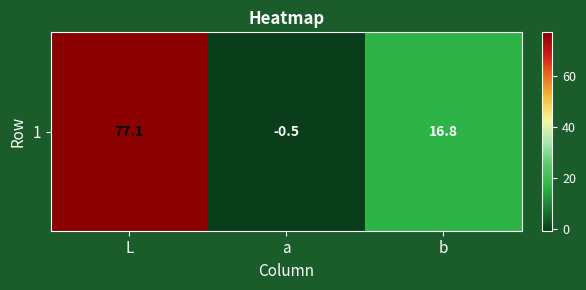

List the labels in order of value, smallest first.

a, b, L